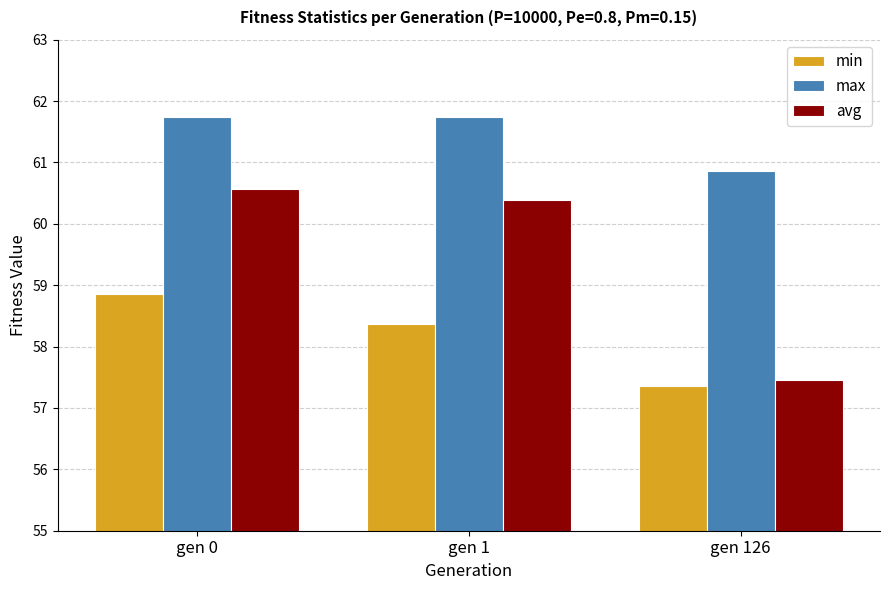

Which series has the widest spread of values?

avg